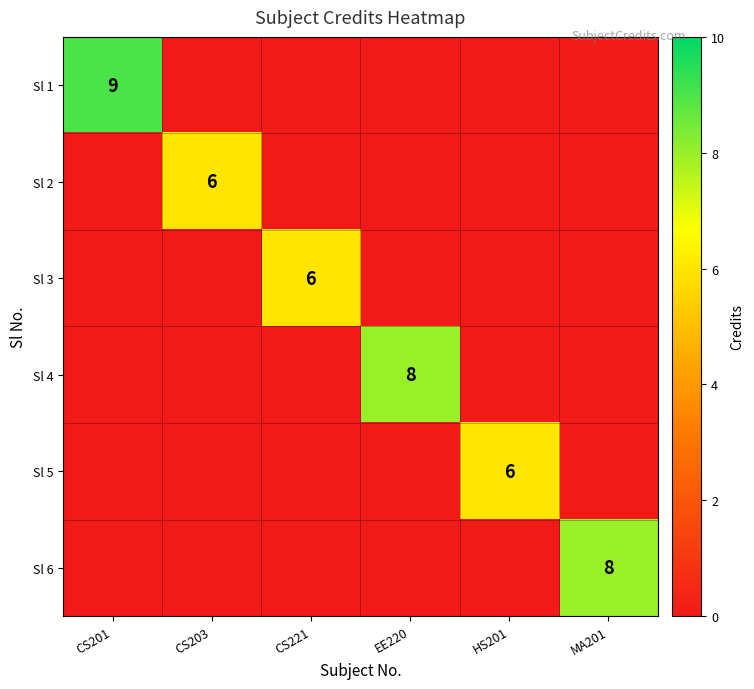

True or false: Sl 3 has a value of 6 at CS221.

True